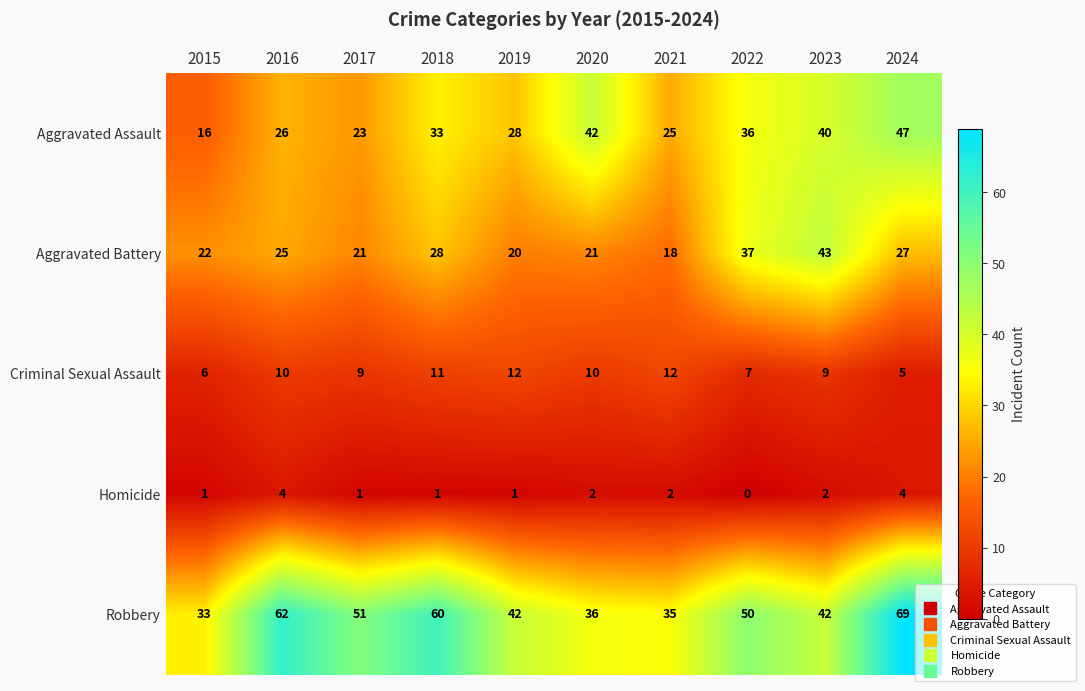

How many data points in Robbery are less than 50?

5